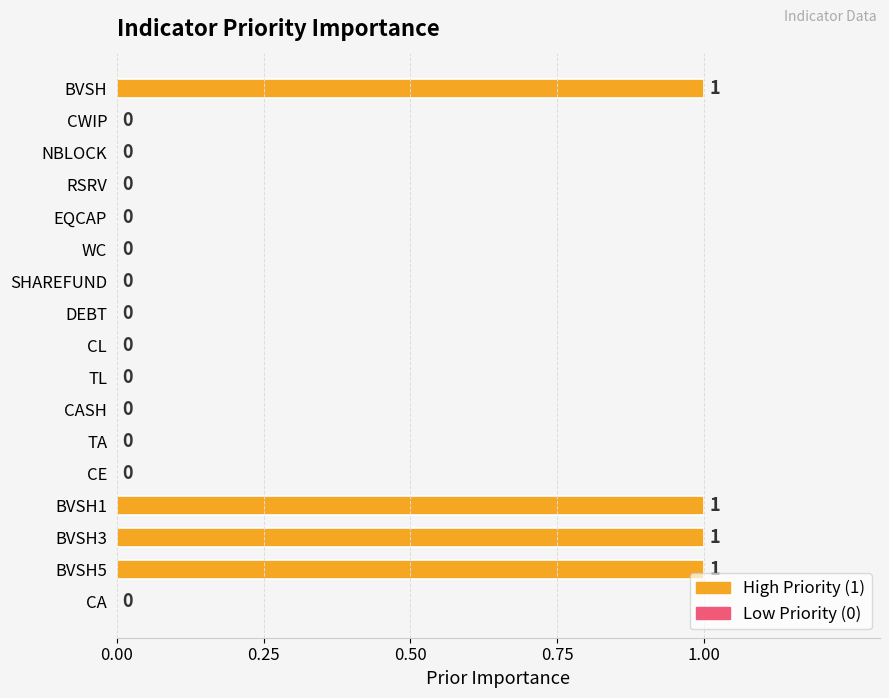

Is it true that the value at WC is 1?

False